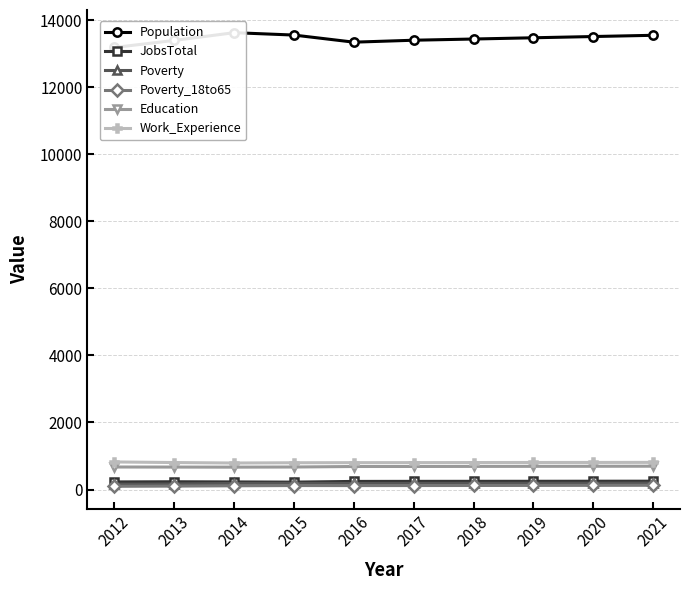

What is the average value of the Poverty_18to65 series?

116